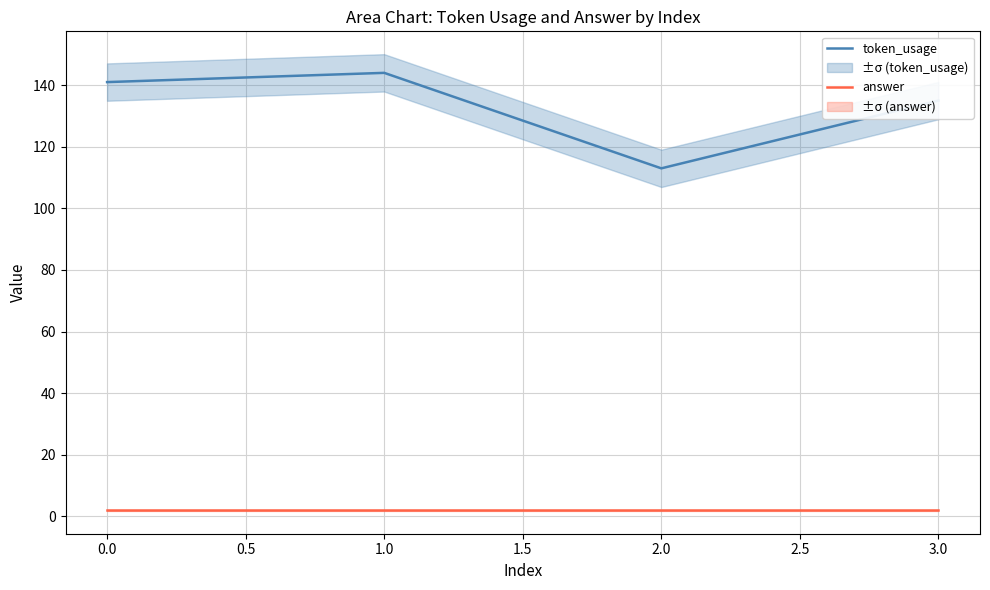

How many distinct data groups are displayed?

2